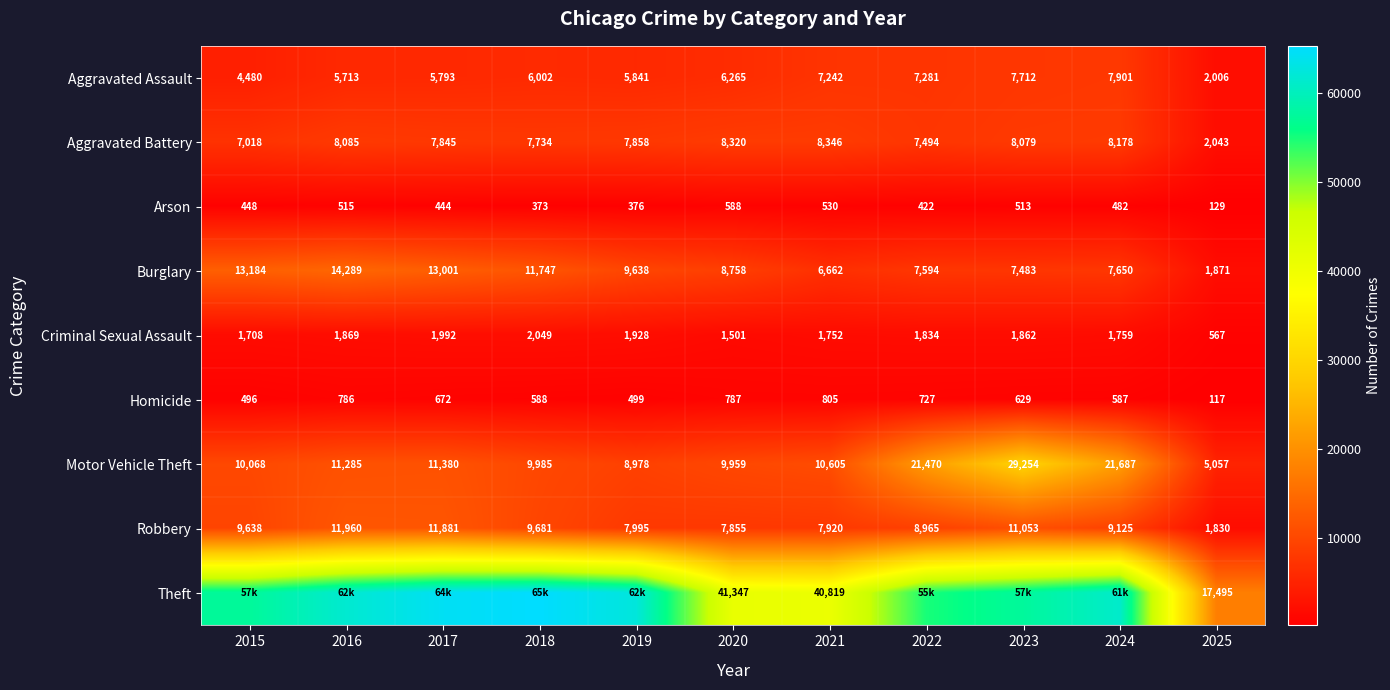

Is the value of Motor Vehicle Theft at 2023 greater than the value of Aggravated Assault at 2020?

Yes